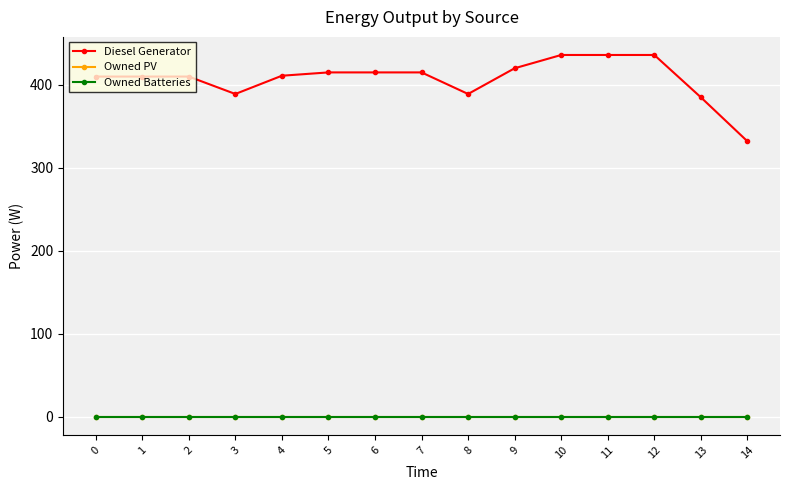

Which label corresponds to the largest value in the chart?

10